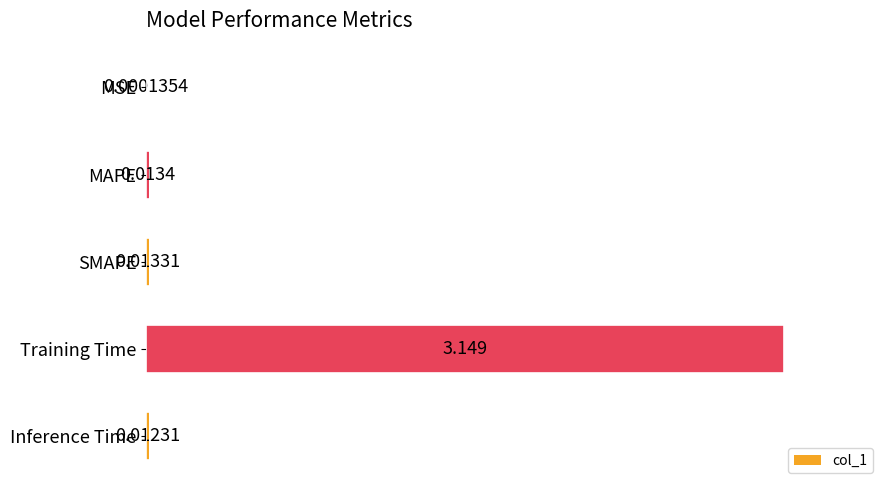

Between Training Time and MSE, which is larger?

Training Time